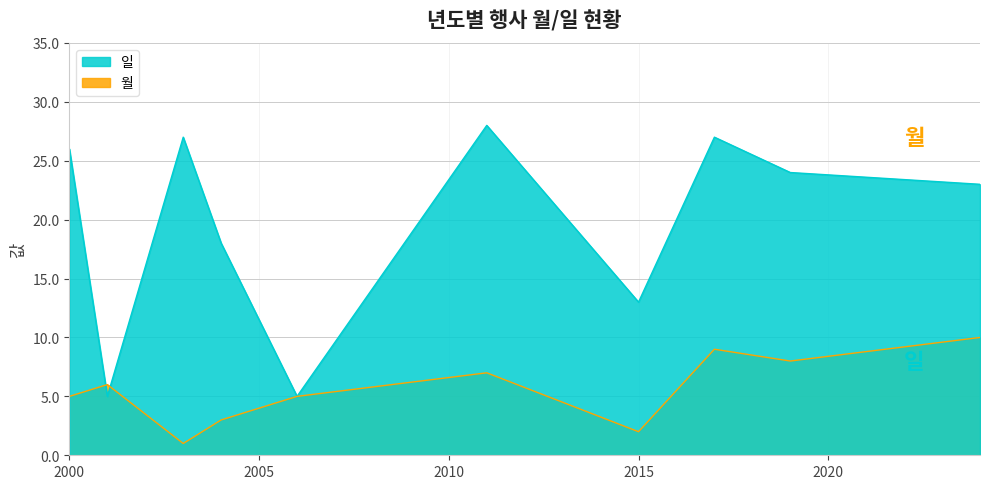

Which series has the largest total across all categories?

일